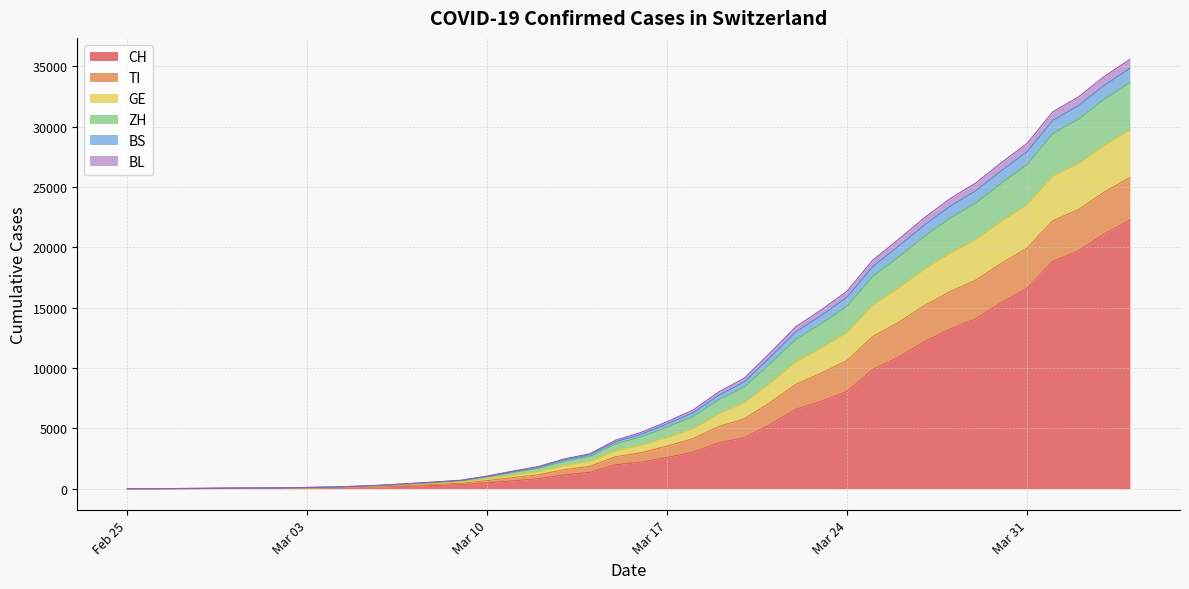

What is the maximum value for CH?

22253